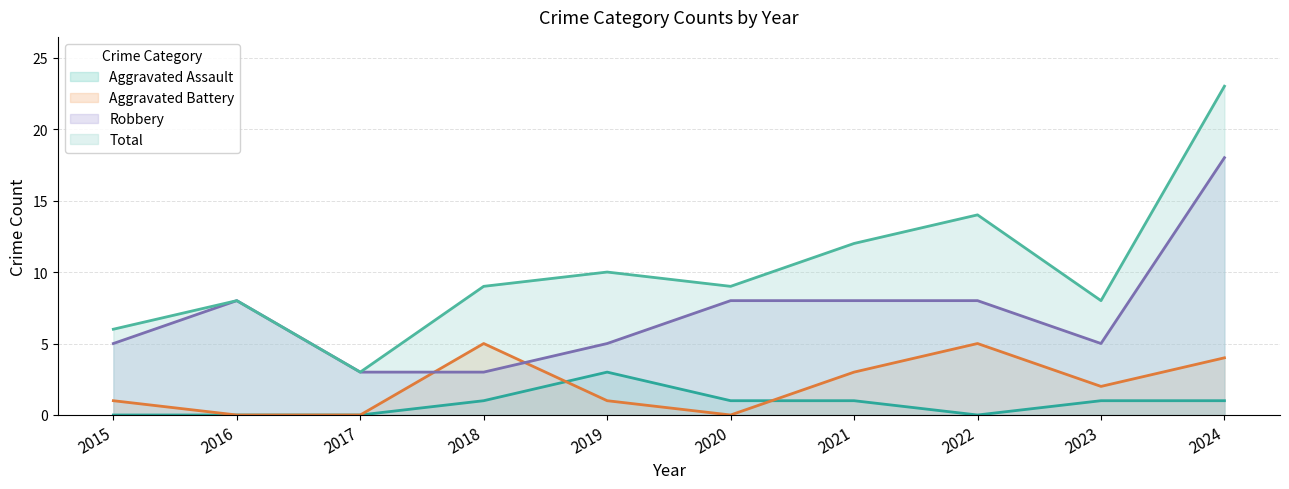

How many lines are shown in the chart?

4